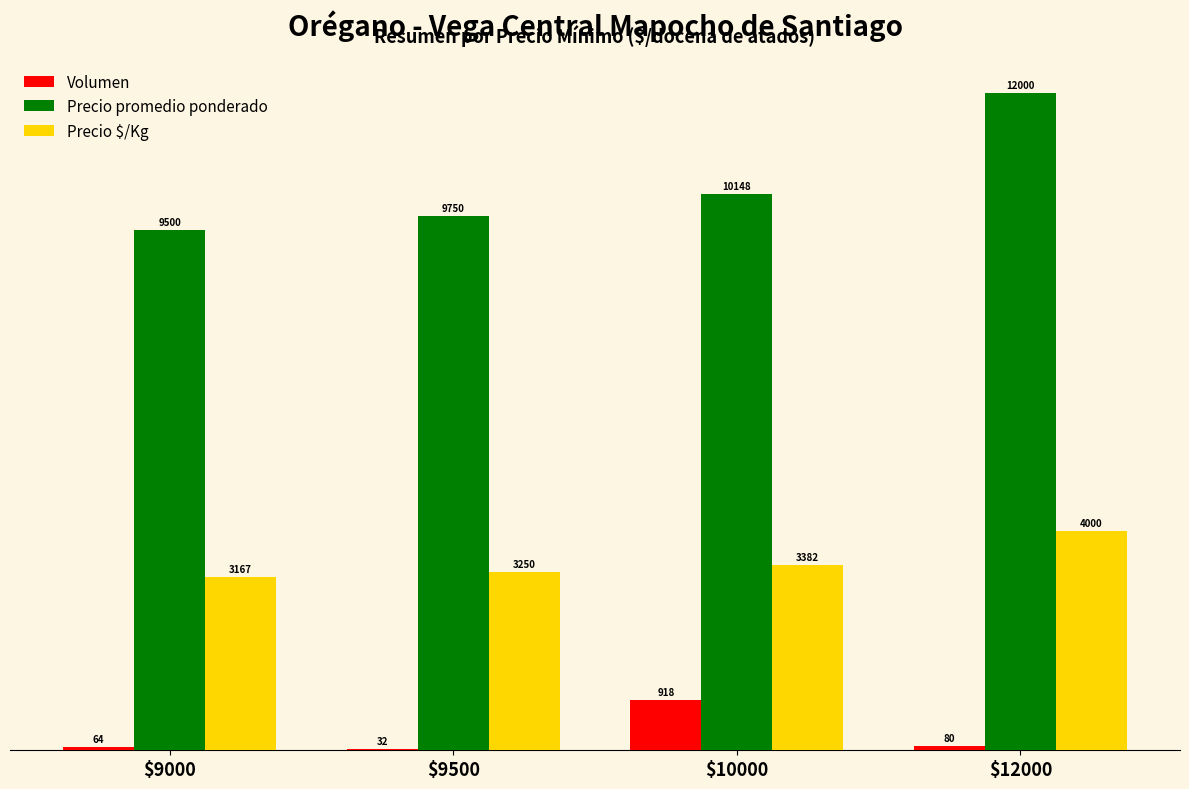

At which label does Precio promedio ponderado reach its peak?

$12000